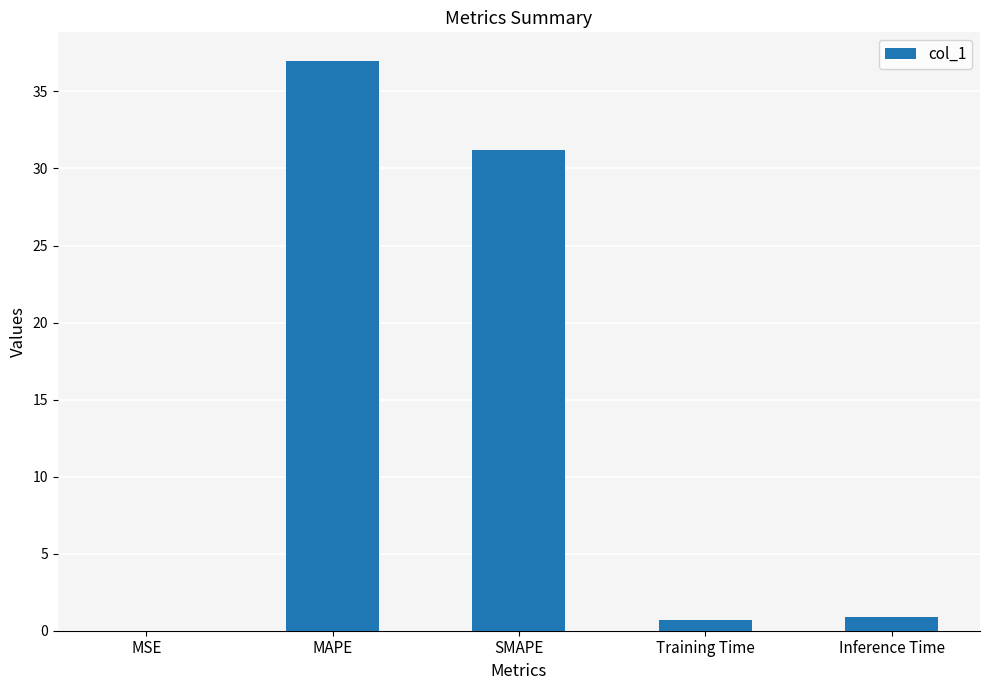

True or false: the data shows 0.0 at MSE.

True